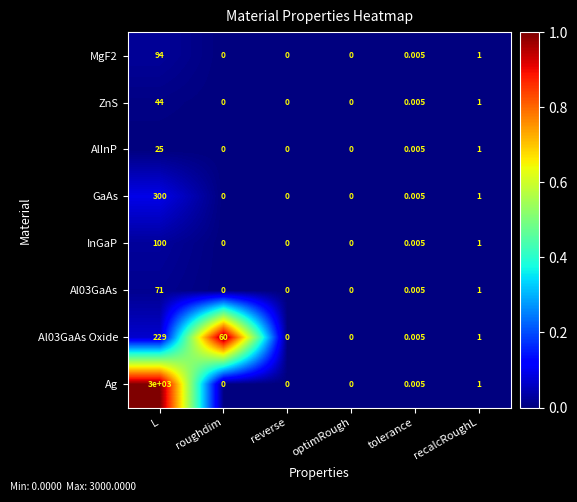

At which category is the sum across all series the highest?

L